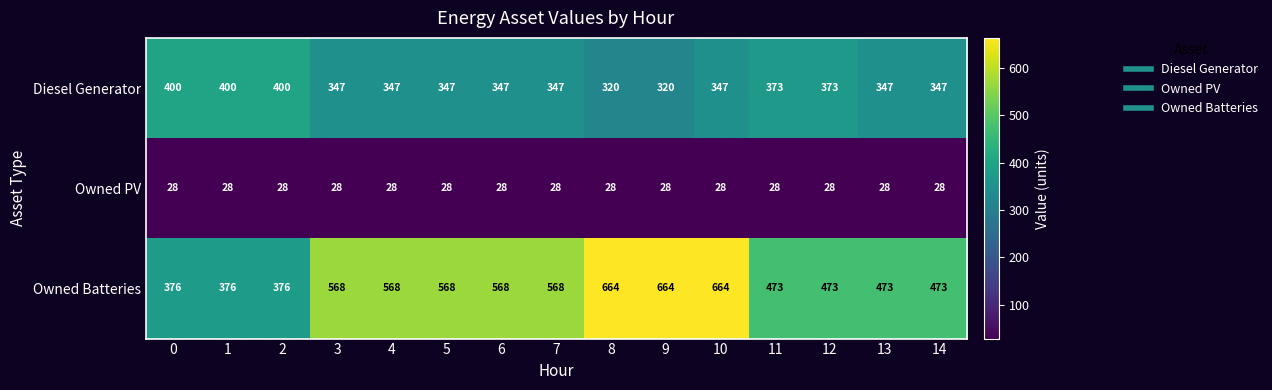

Between 7 and 13, which series saw the biggest shift?

Owned Batteries